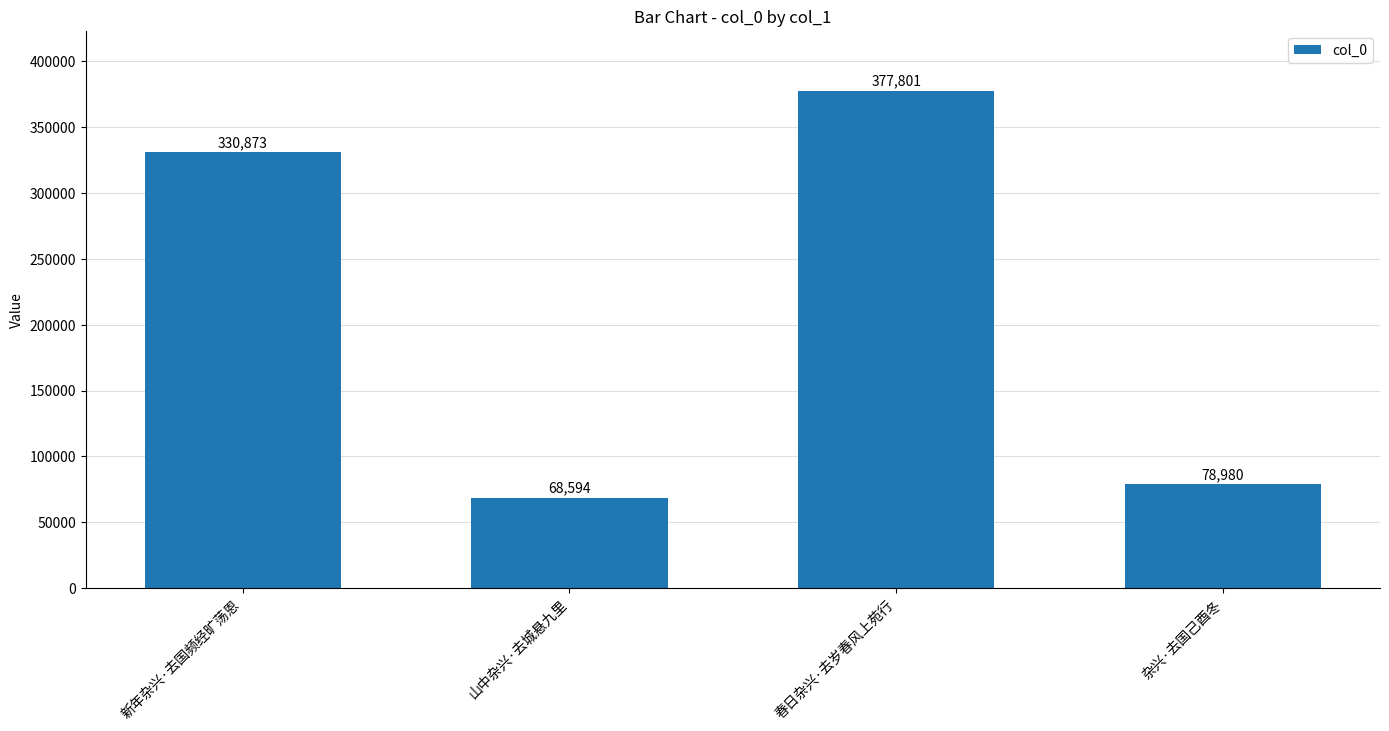

What is the average value?

214062